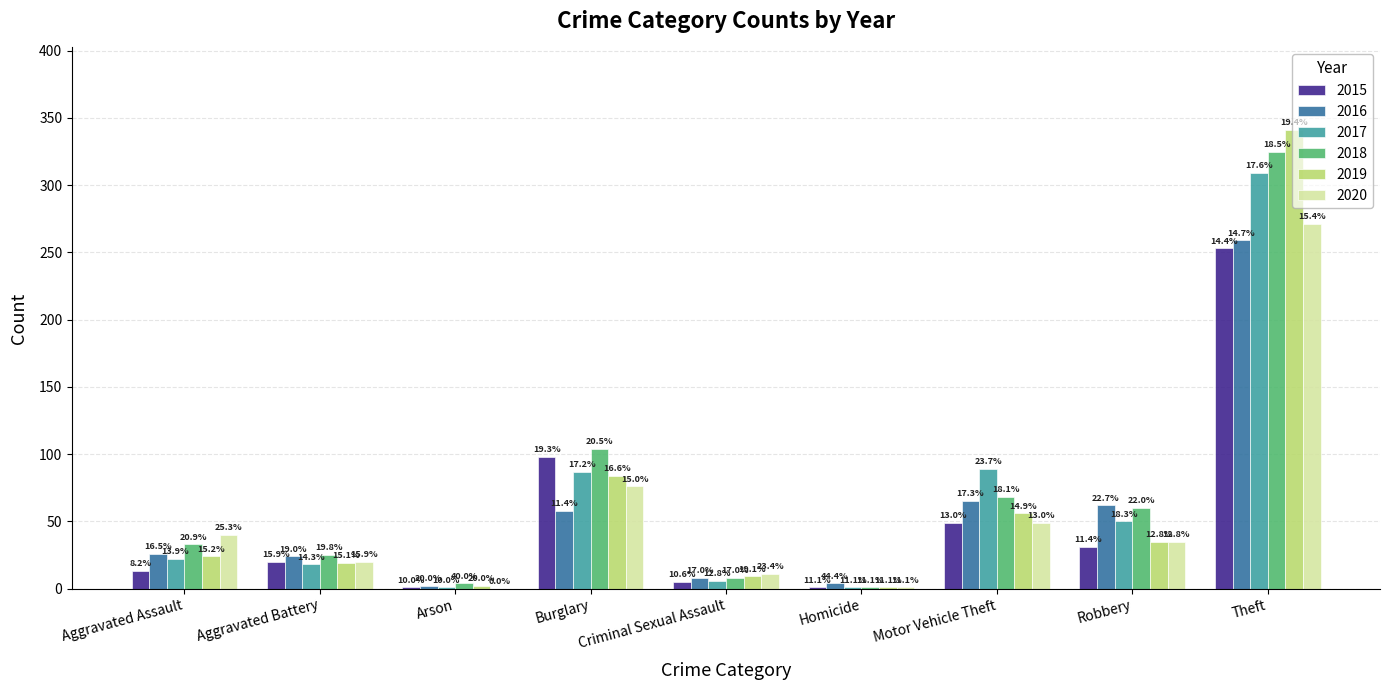

Are the bars grouped side by side (vs. stacked)?

Yes